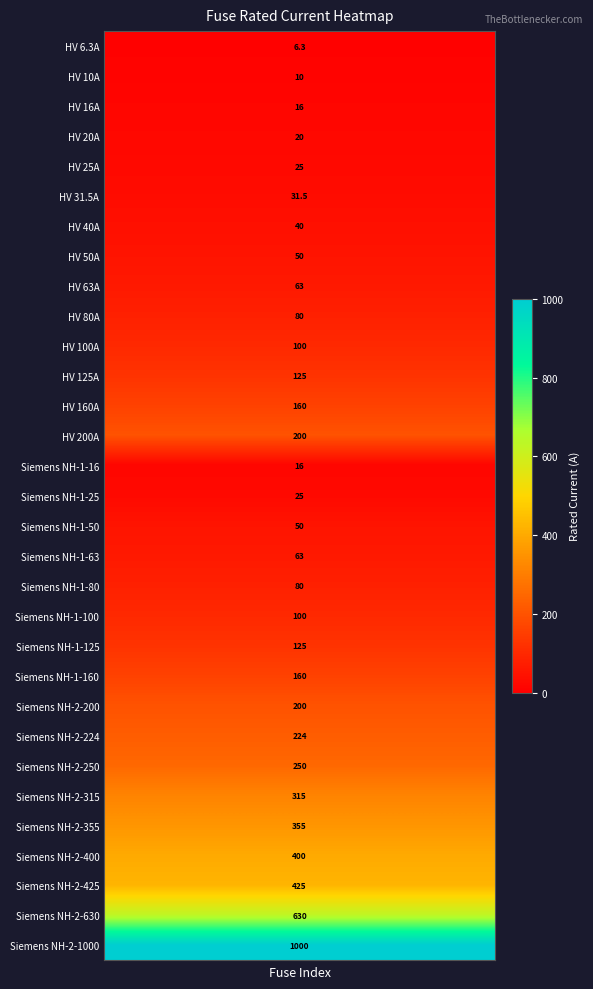

What is the difference between the maximum and minimum values?

993.7